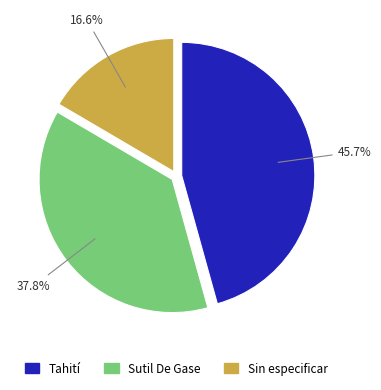

What percentage is the Sutil De Gase slice, to the nearest percent?

38%